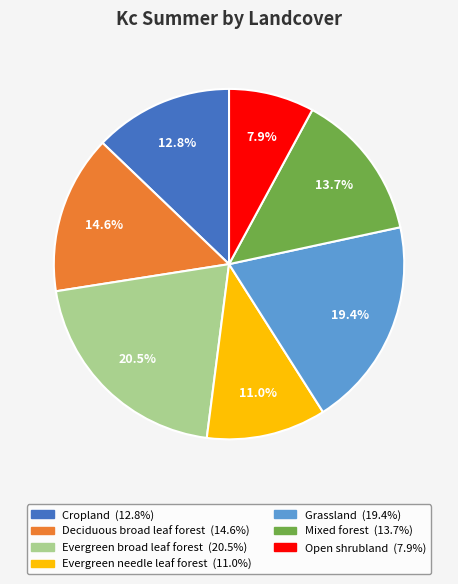

To the nearest percent, what percentage of the pie is Evergreen needle leaf forest?

11%